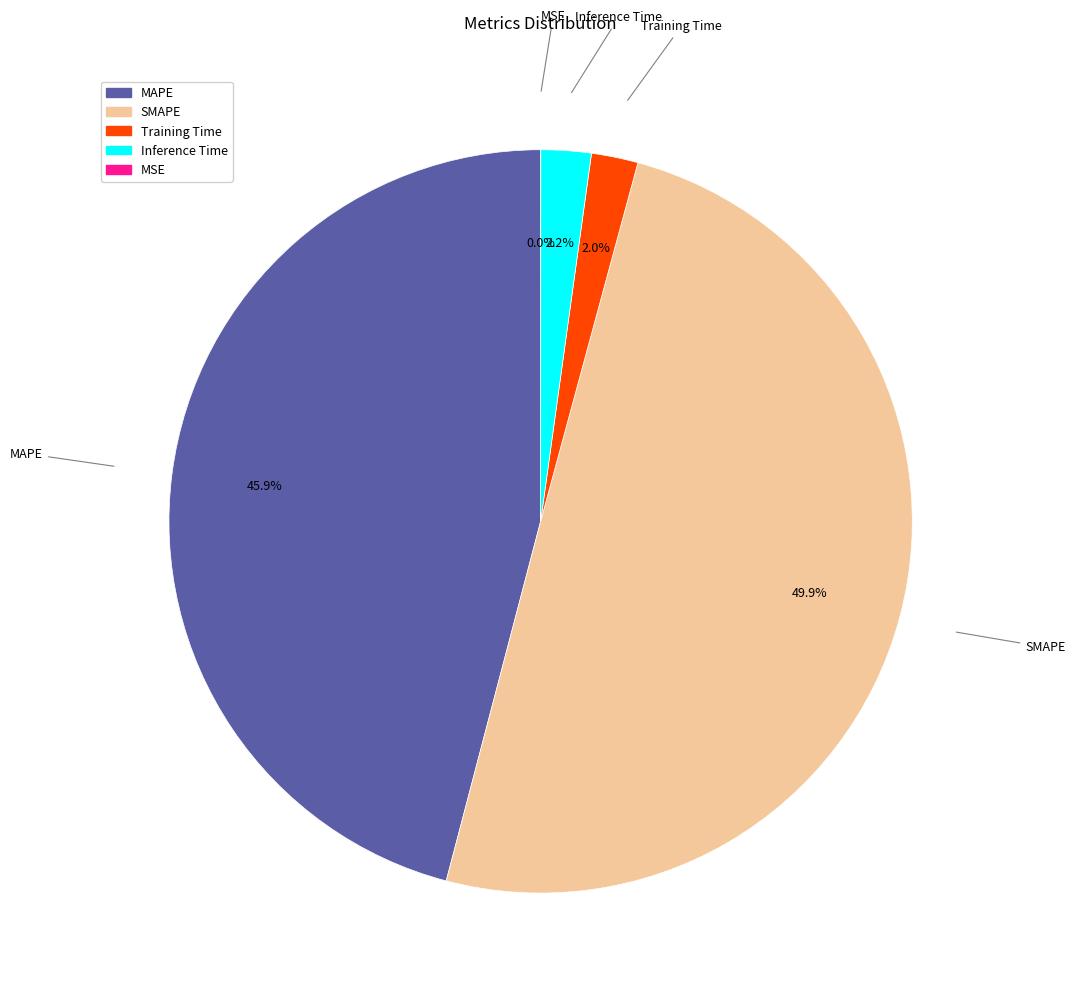

What portion of the pie excludes MAPE?

54.1%